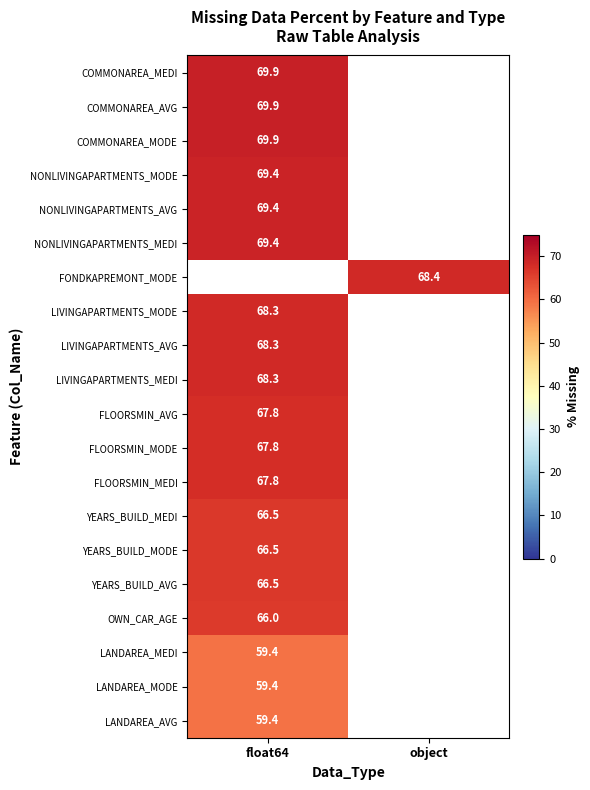

At how many categories does at least one series exceed 60?

2